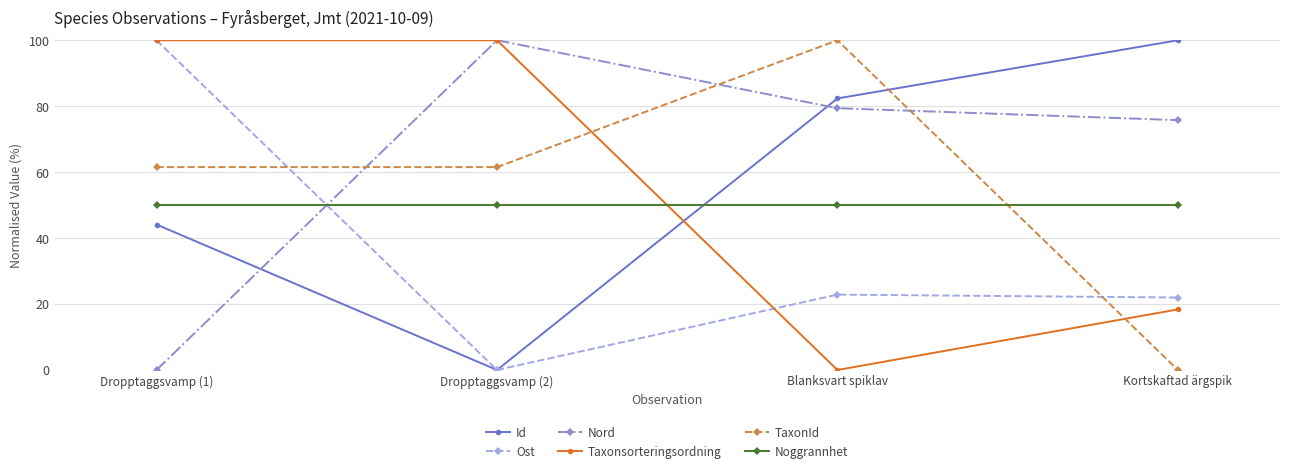

What is the difference between the highest and lowest values at Dropptaggsvamp (1)?

100.0